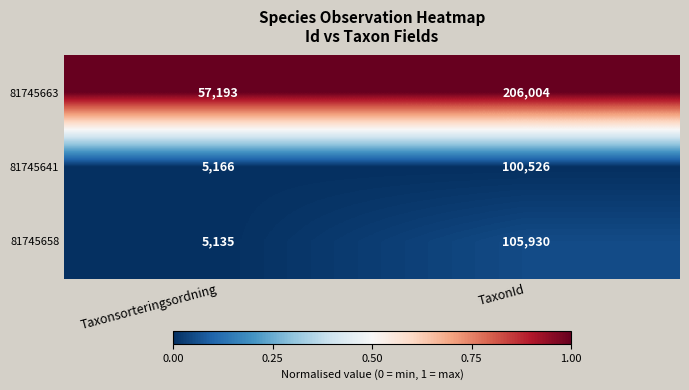

Which category has the lowest value in the 81745641 series?

Taxonsorteringsordning